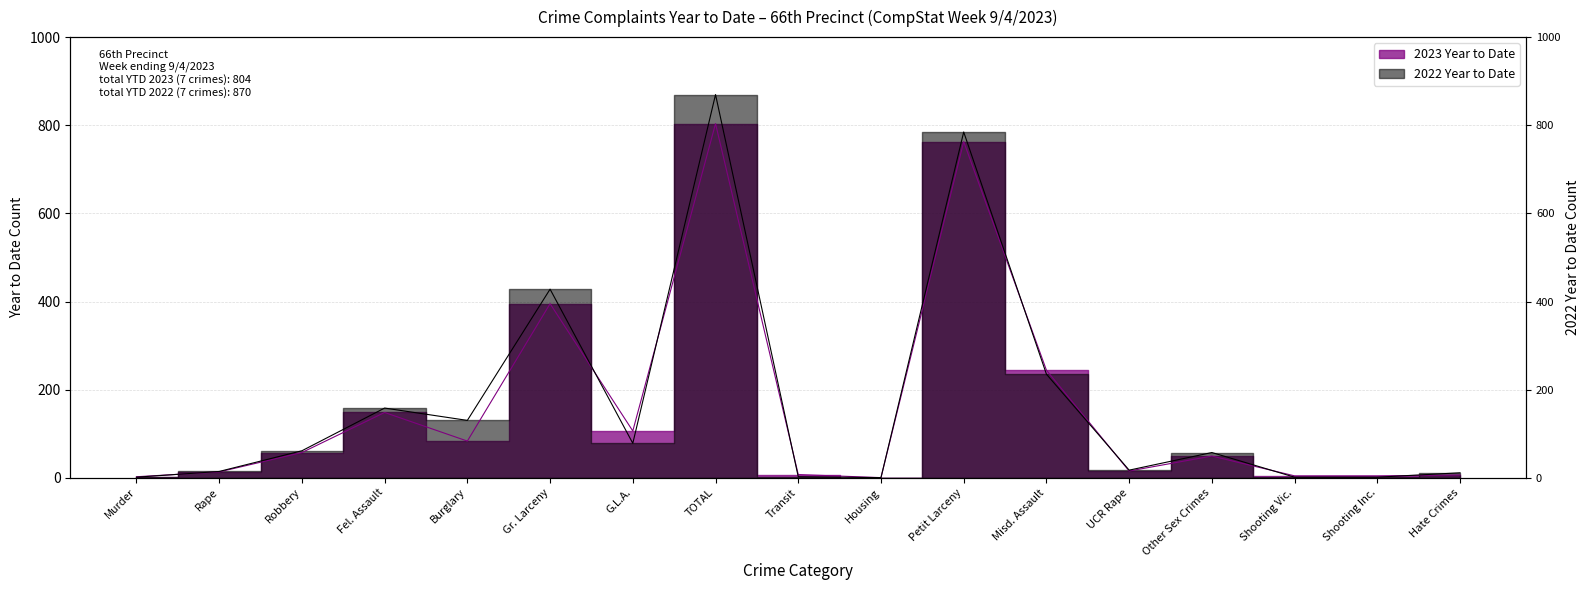

Reading right to left, list all the values displayed in this chart.

2023 Year to Date: 6	4	4	49	15	244	763	0	7	804	106	395	83	148	57	13	2
2022 Year to Date: 11	1	1	57	17	235	785	0	2	870	78	428	130	158	61	14	1